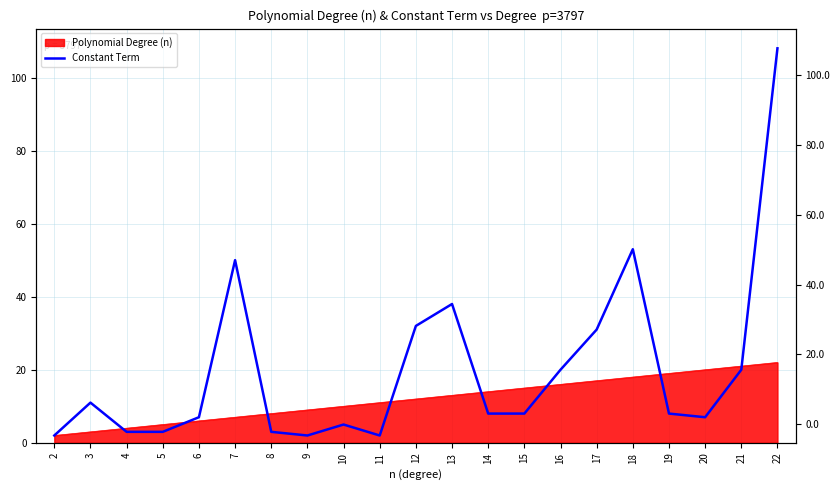

What is the sum of the values at 21 and 6?

27